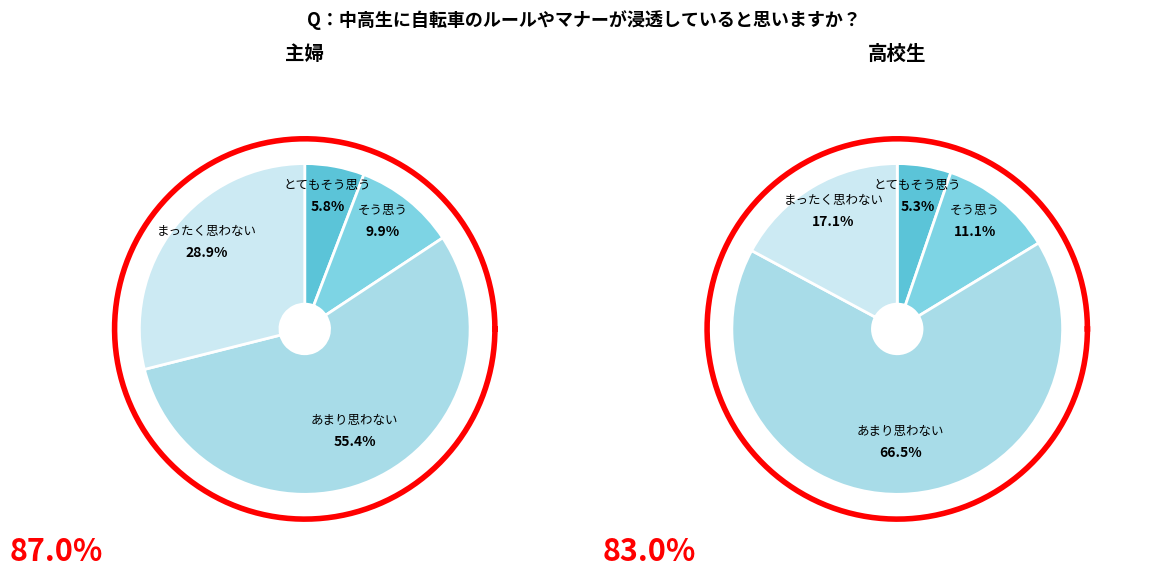

The 2022-01-11 slice represents 15% of the pie. True or false?

False